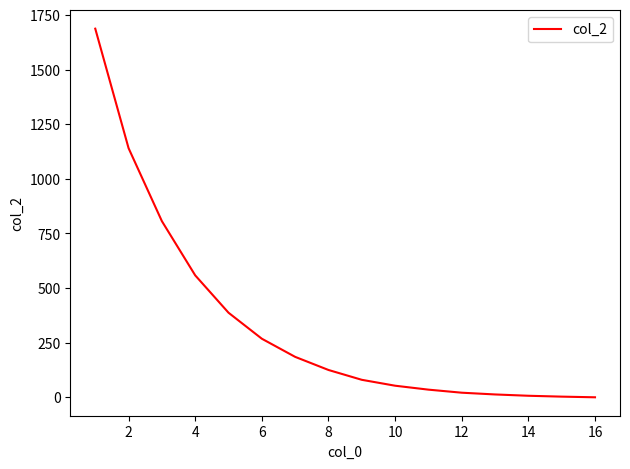

What is the average value?

336